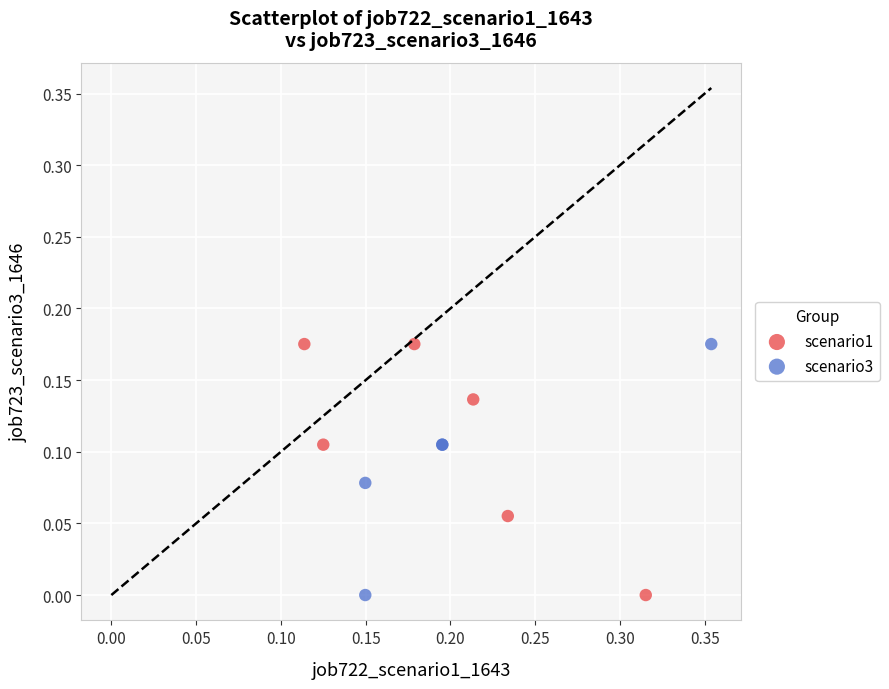

What are all the series names shown in the legend?

scenario1, scenario3